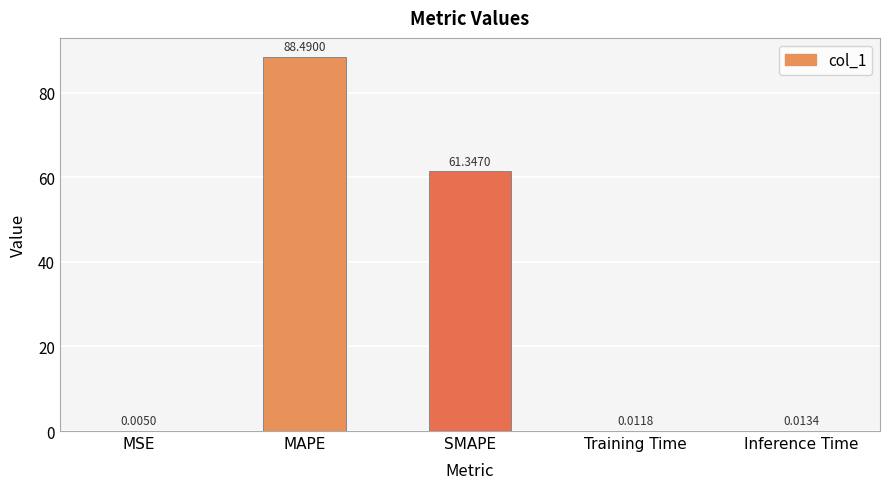

Are the bars horizontal?

No